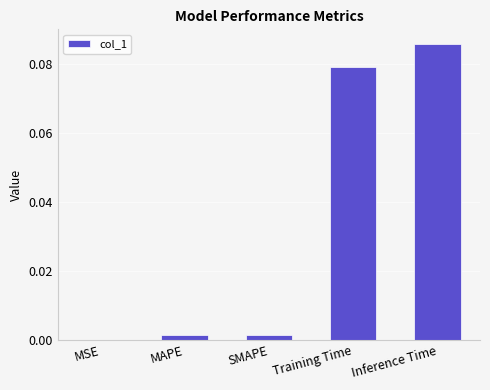

Is it true that the value at Inference Time is 0.0?

False